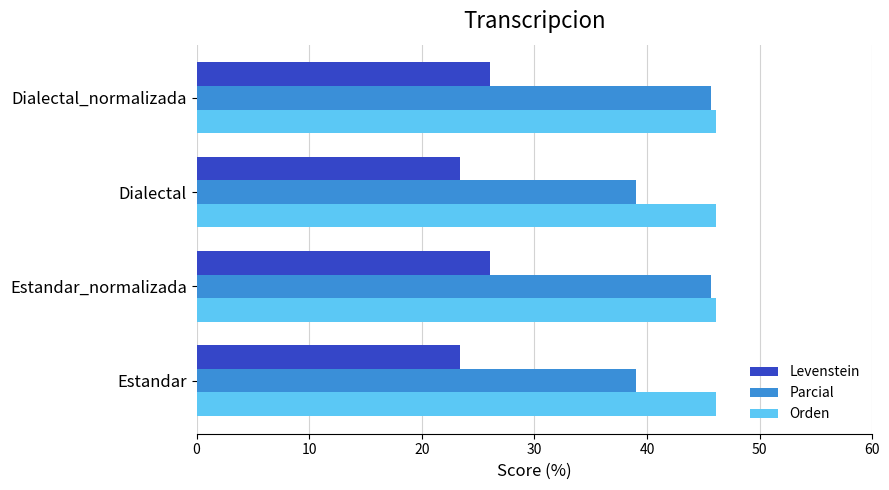

The value of Orden at Dialectal_normalizada is 61.3. True or false?

False